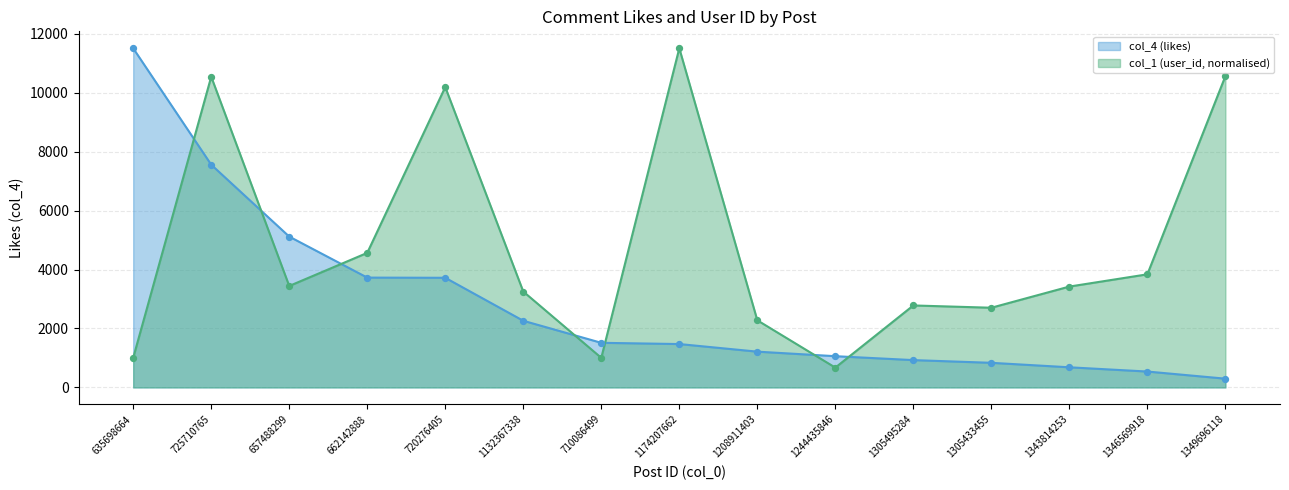

At which category is the sum across all series the highest?

725710765